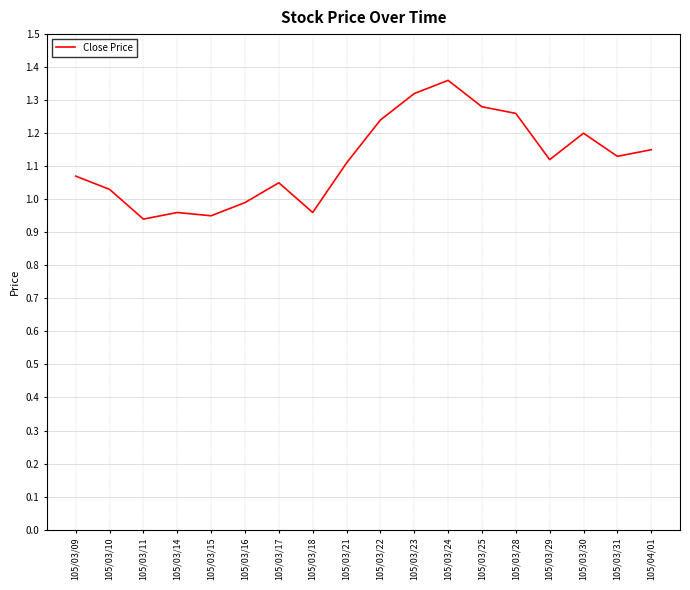

Is it true that the value at 105/03/10 is 0.6?

False